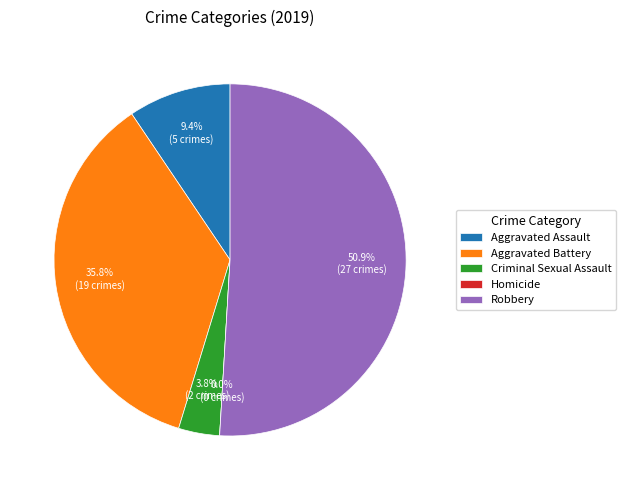

What percentage do Aggravated Battery and Robbery together represent?

86.8%